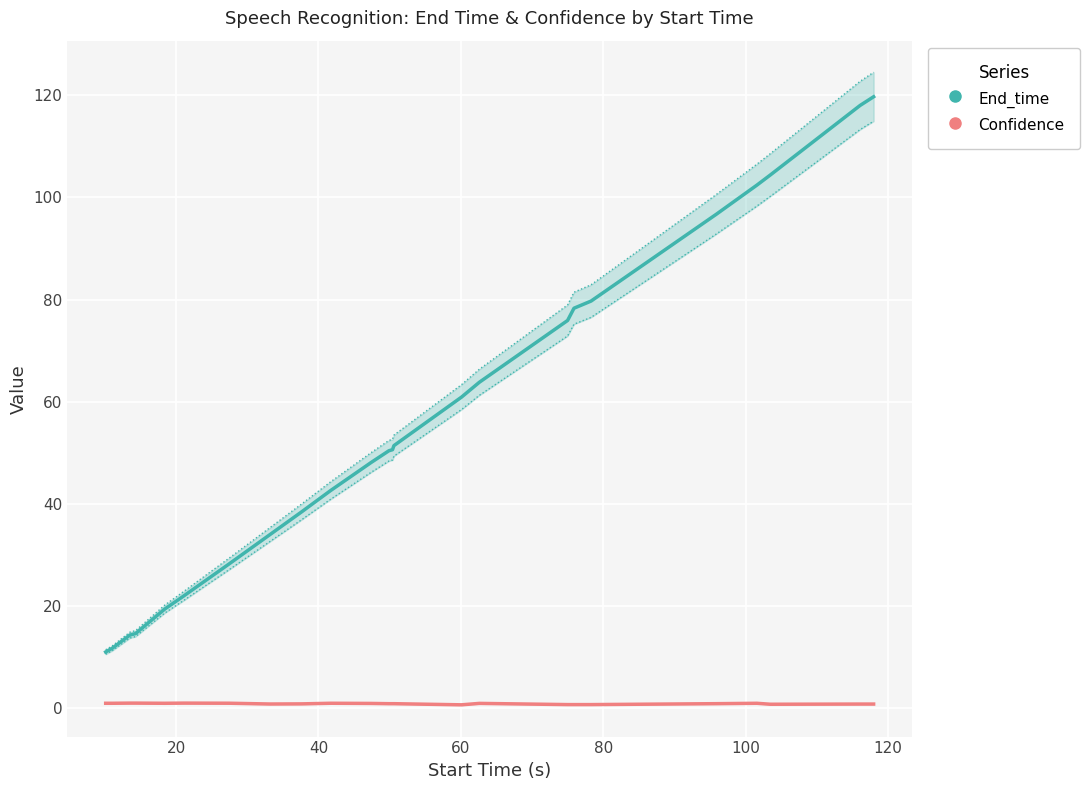

True or false: Confidence and End_time cross at least once.

False